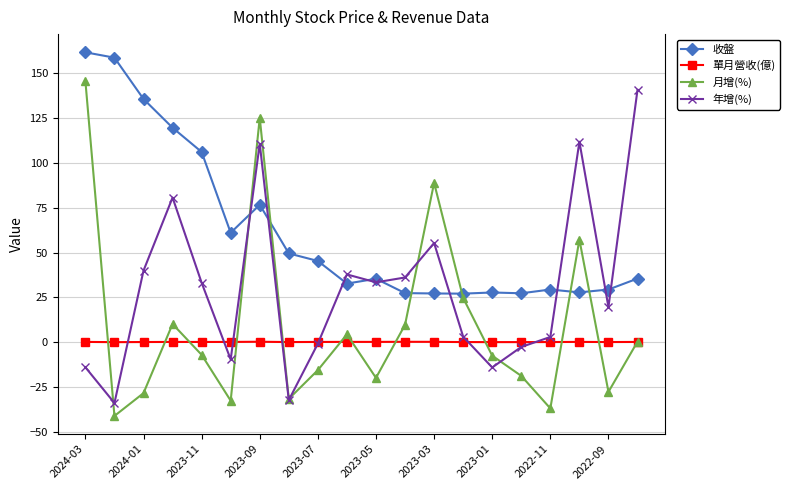

What are all the series names shown in the legend?

收盤, 單月營收(億), 月增(%), 年增(%)